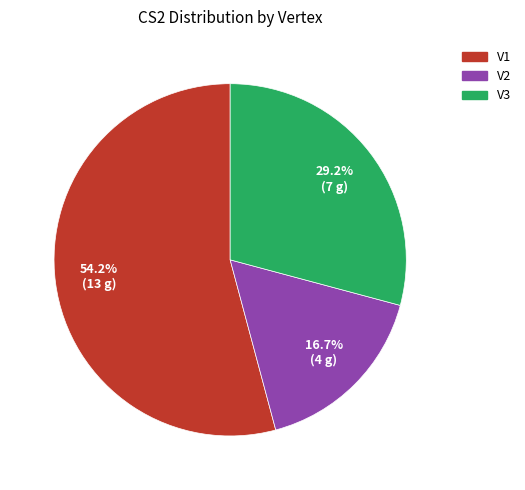

Which slice represents more than half of the pie?

V1